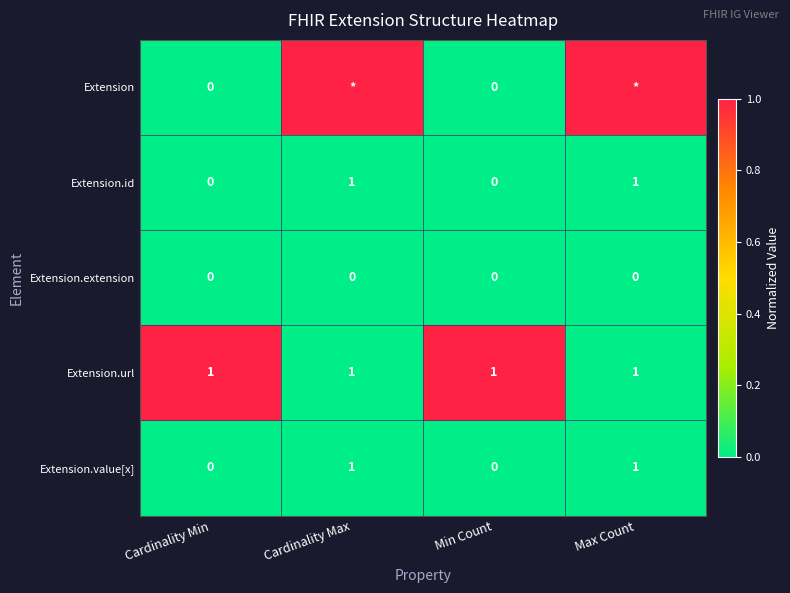

Count the Extension.id values in the range 0 to 1.

4